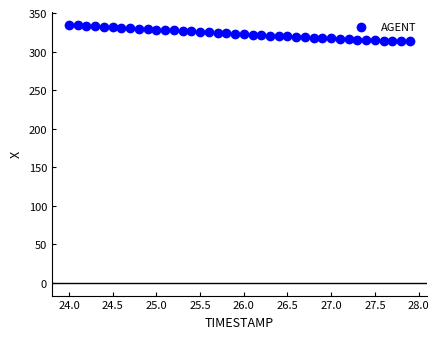

What is the range of X values (max minus min)?

3.9